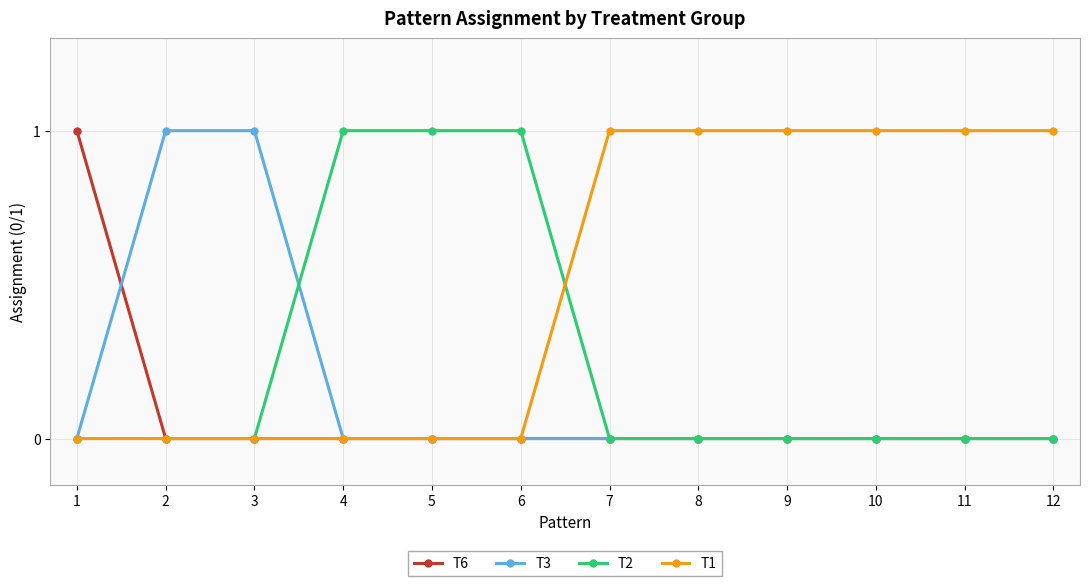

Rank the series by their average value, from lowest to highest.

T6, T3, T2, T1